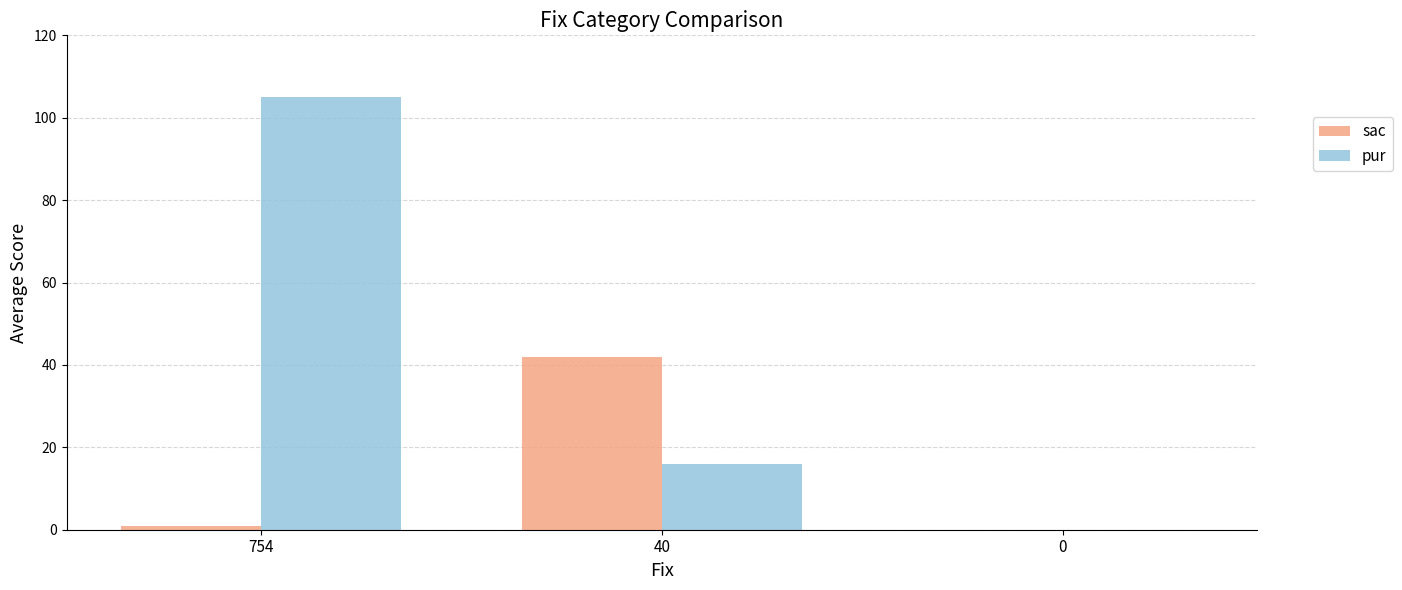

Between 40 and 0, which series saw the biggest shift?

sac